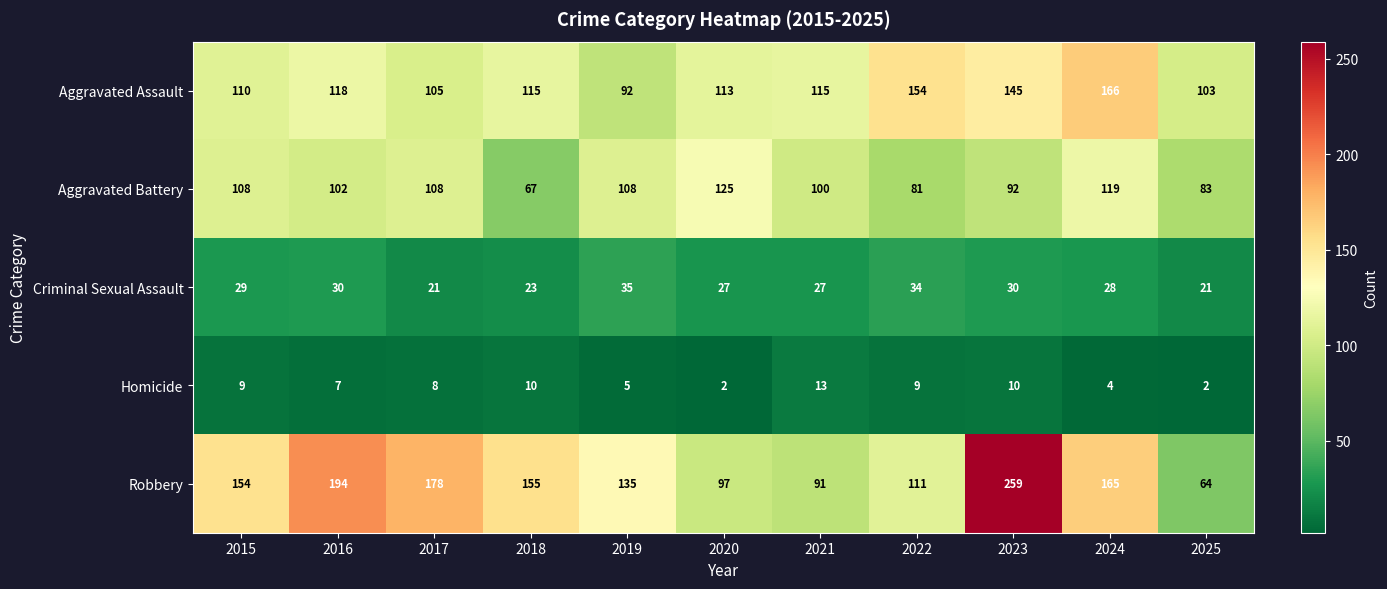

Which category has the highest value across all series?

2023